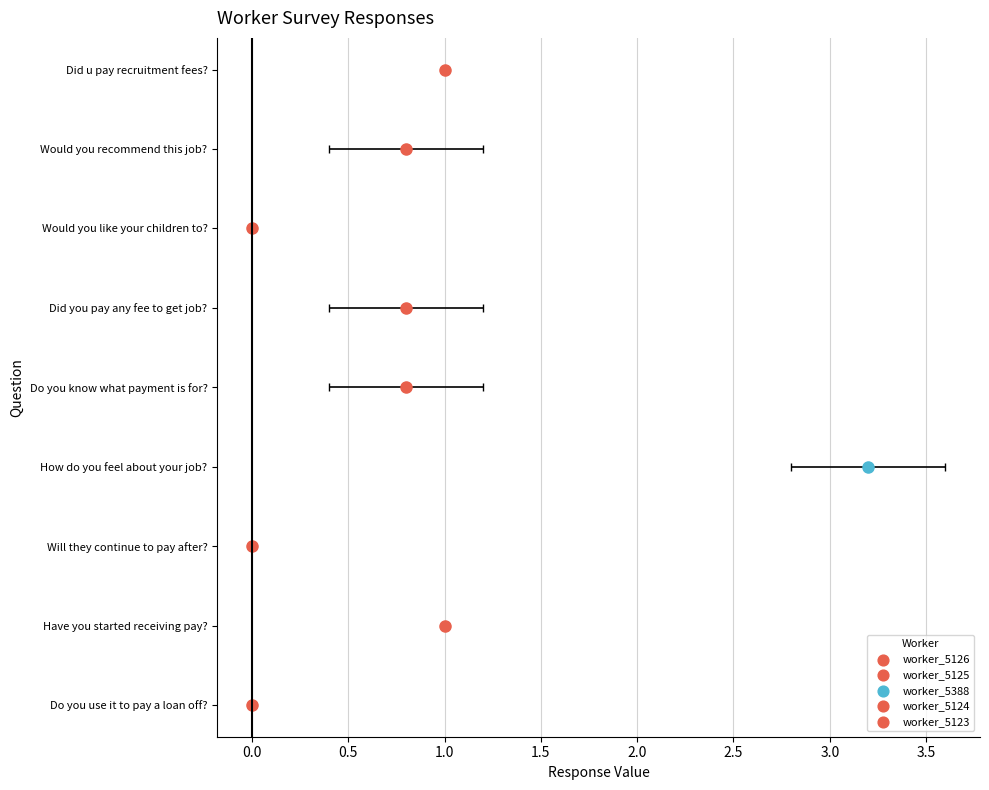

At how many categories does at least one series exceed 0?

6